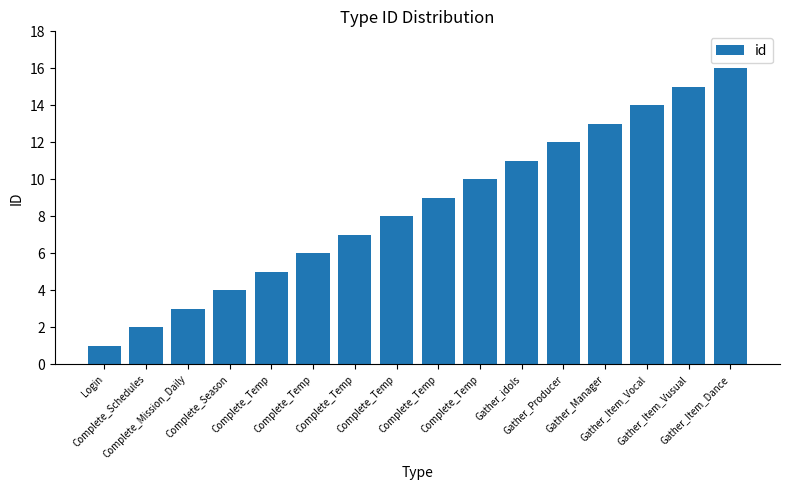

Rank the categories by value from highest to lowest.

Gather_Item_Dance, Gather_Item_Vusual, Gather_Item_Vocal, Gather_Manager, Gather_Producer, Gather_idols, Complete_Temp, Complete_Temp, Complete_Temp, Complete_Temp, Complete_Temp, Complete_Temp, Complete_Season, Complete_Mission_Daily, Complete_Schedules, Login